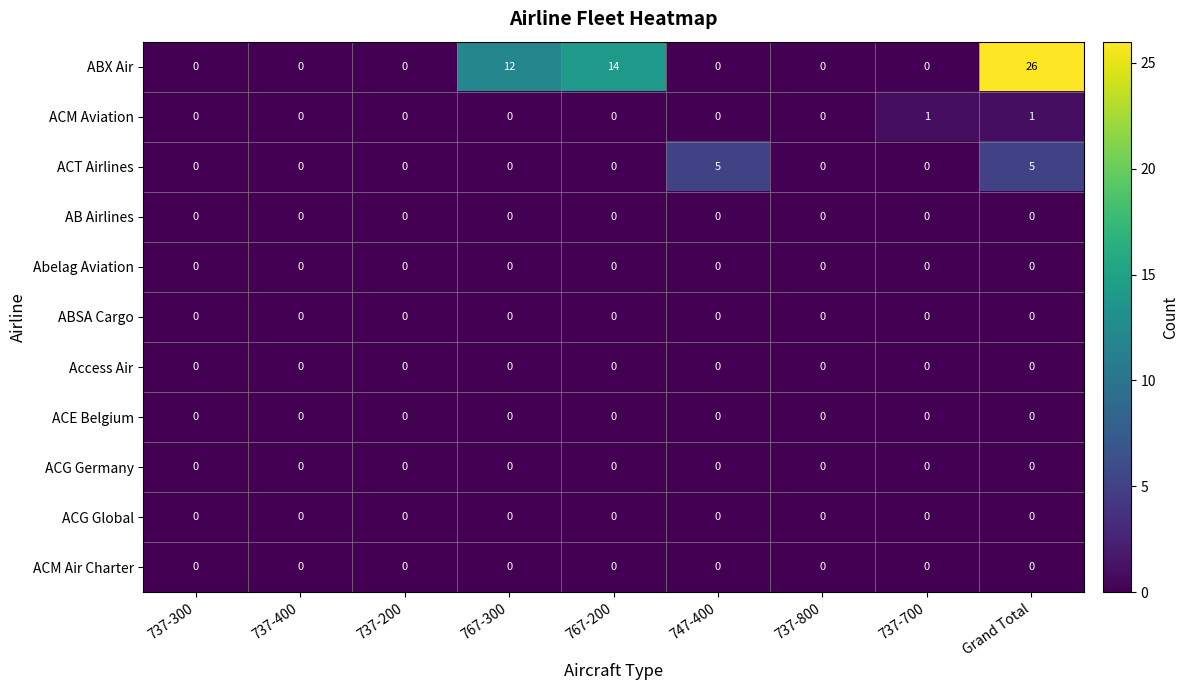

Is it true that ACT Airlines equals 2 at 767-300?

False